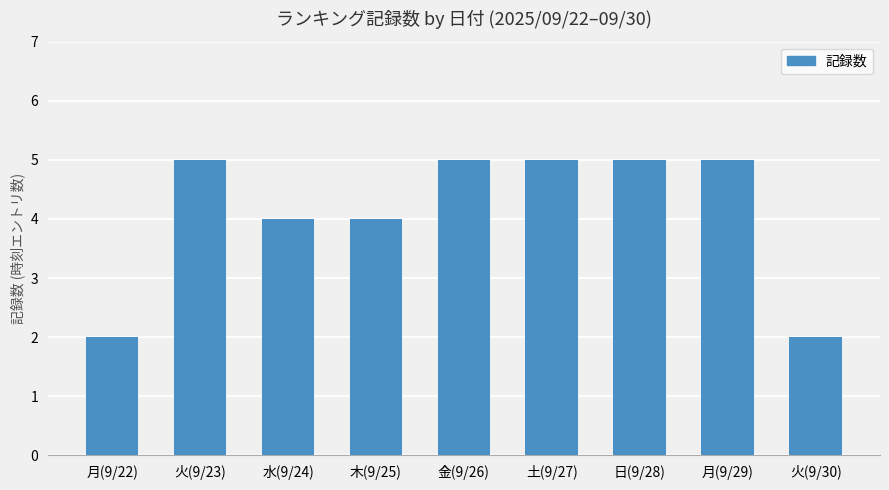

How many values are below 5?

4